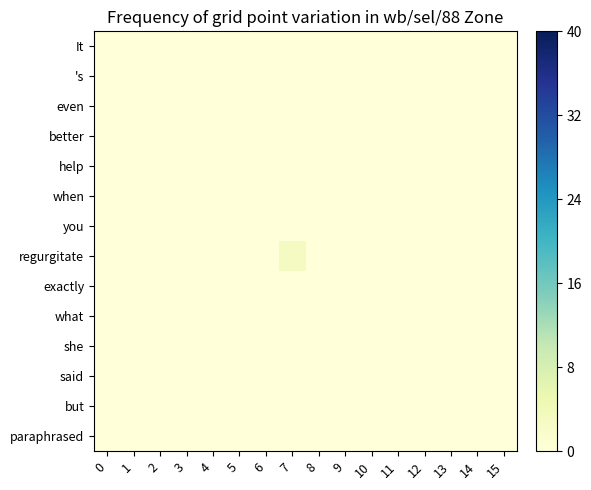

At how many categories does at least one series exceed 1?

1